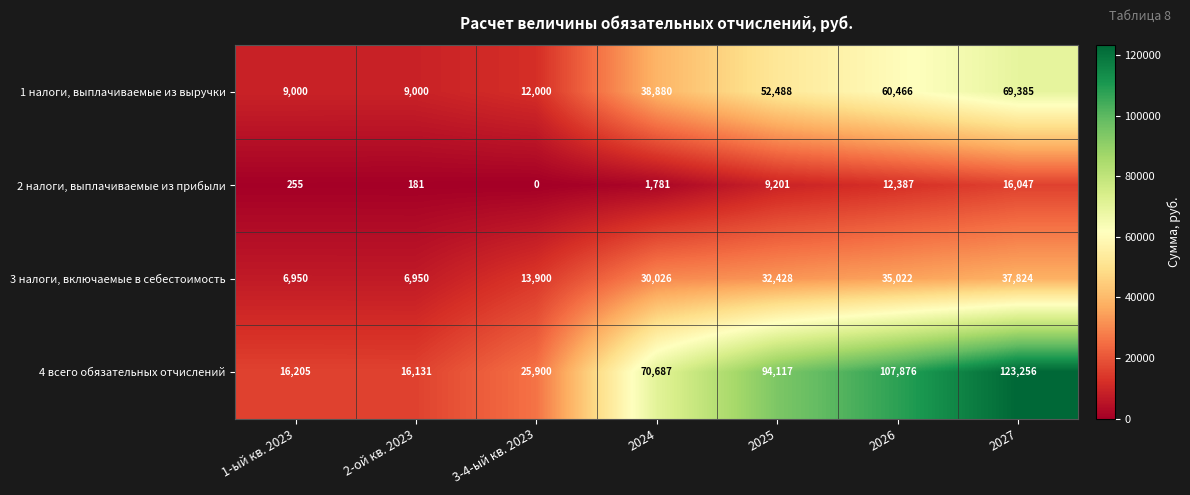

At which category is the sum across all series the highest?

2027